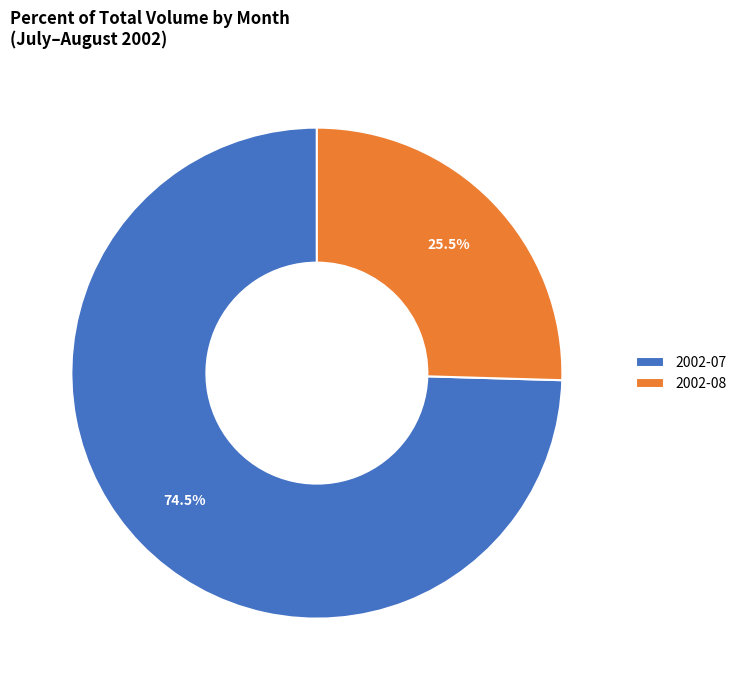

Count the number of slices in the pie.

2